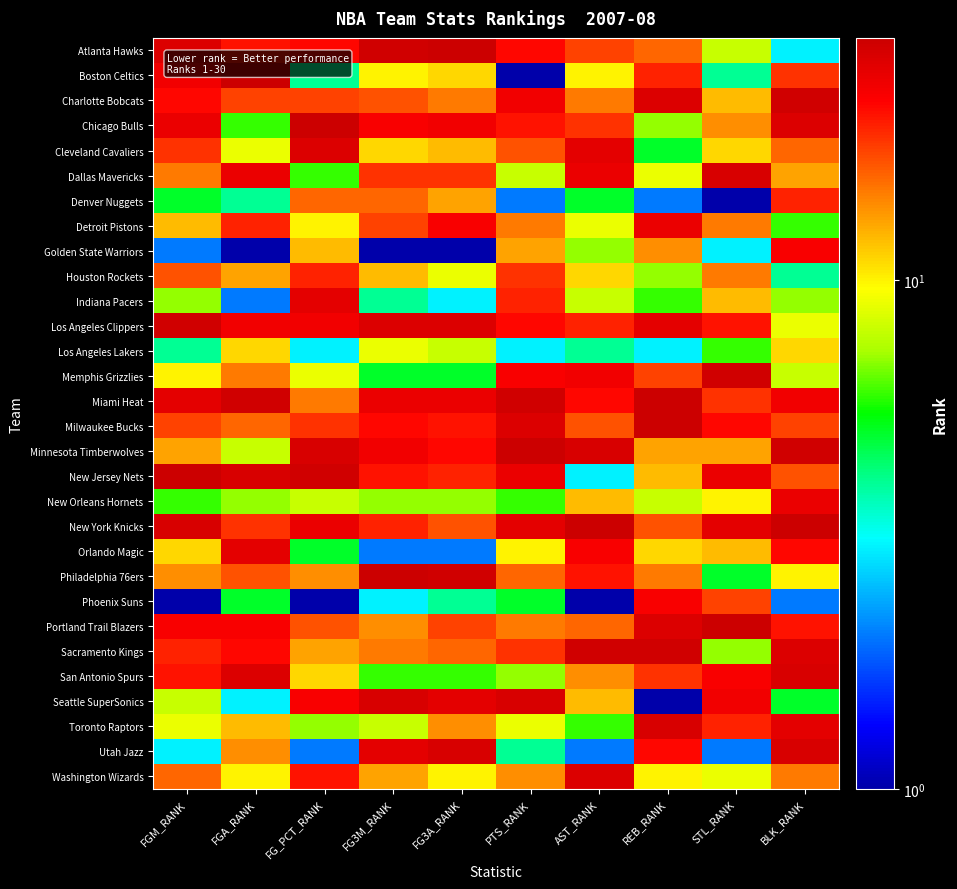

At how many categories does at least one series exceed 28?

10